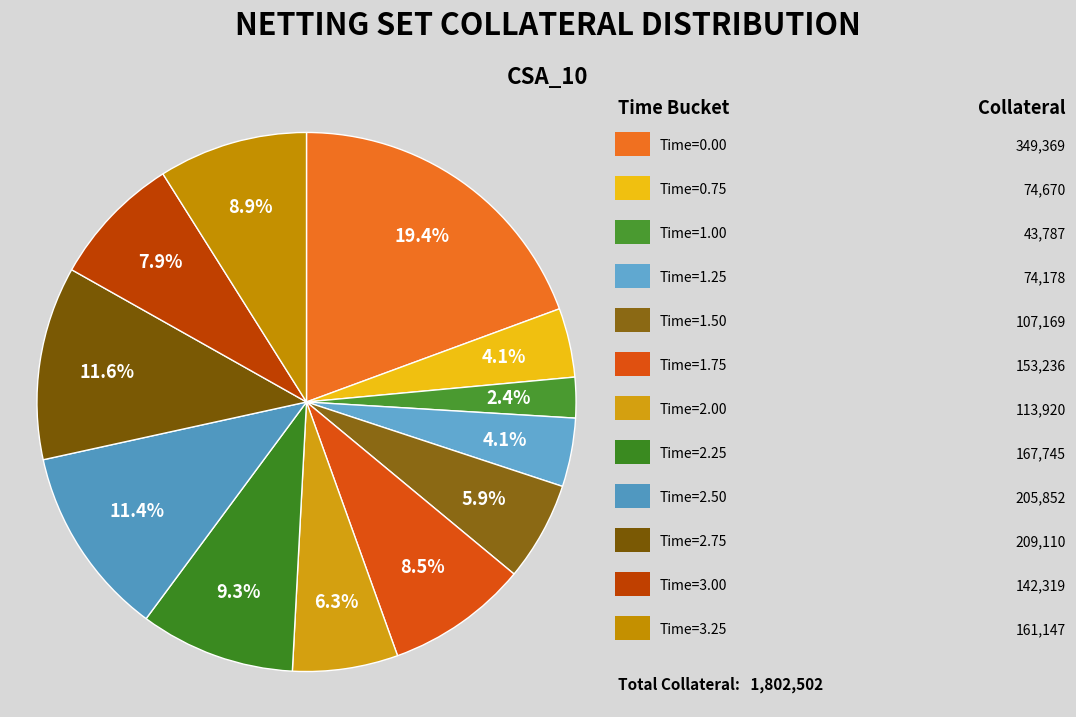

How many segments does this pie chart have?

12